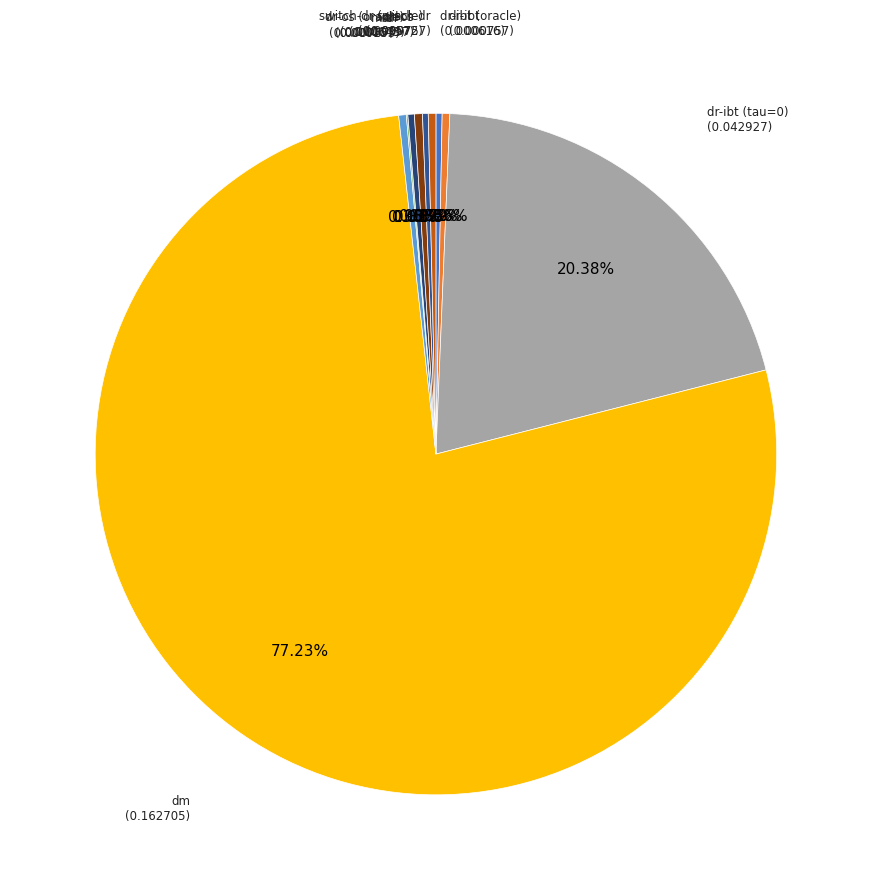

Does any single category account for the majority?

Yes